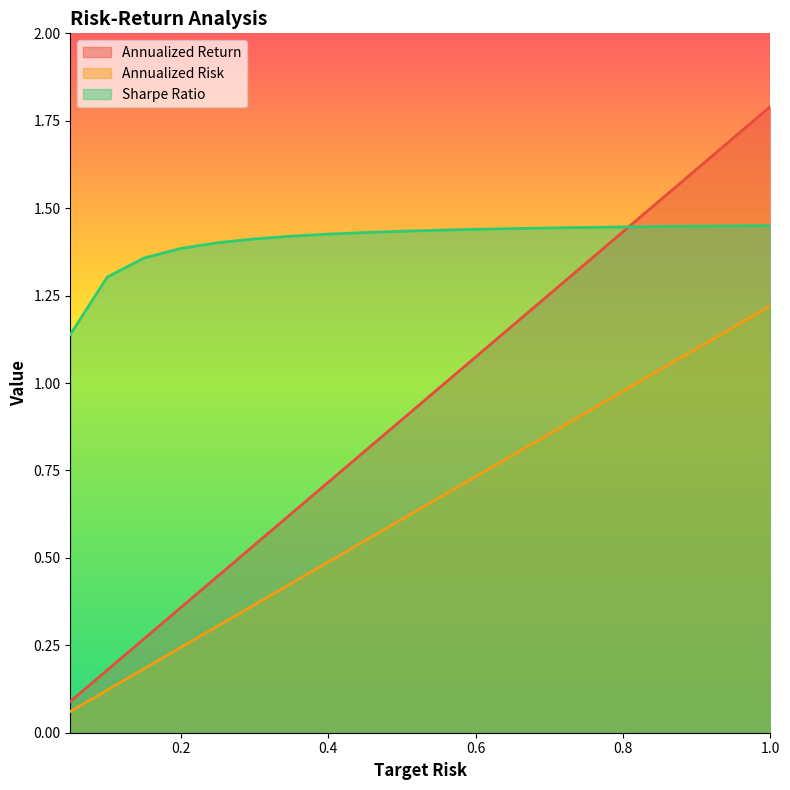

Which series has the widest spread of values?

Annualized Return